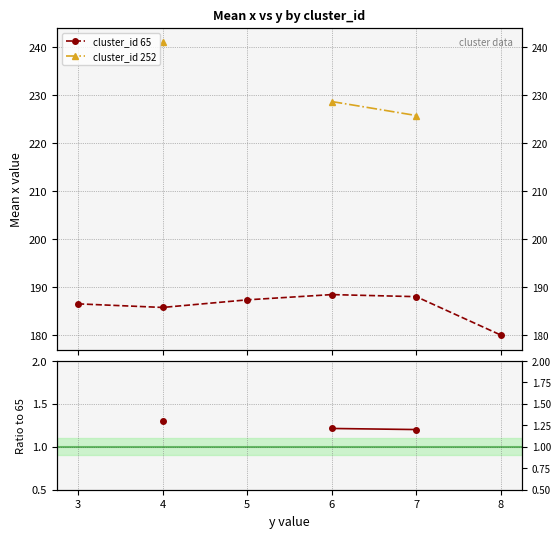

True or false: cluster_id 252 has more than 0 points higher than both neighbors.

False